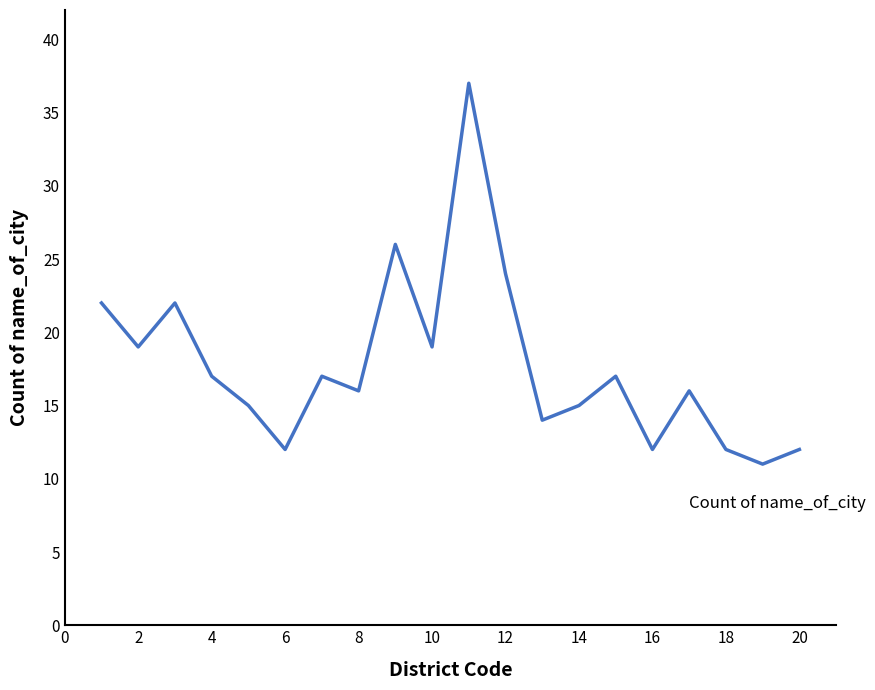

What is the smallest value displayed?

11